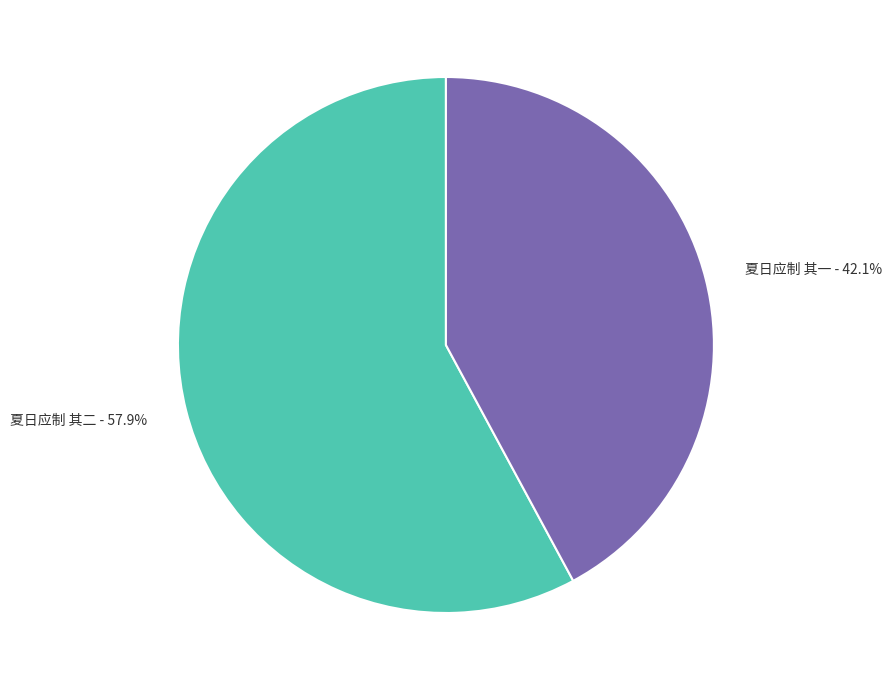

To the nearest percent, what percentage of the pie is 夏日应制 其二?

58%